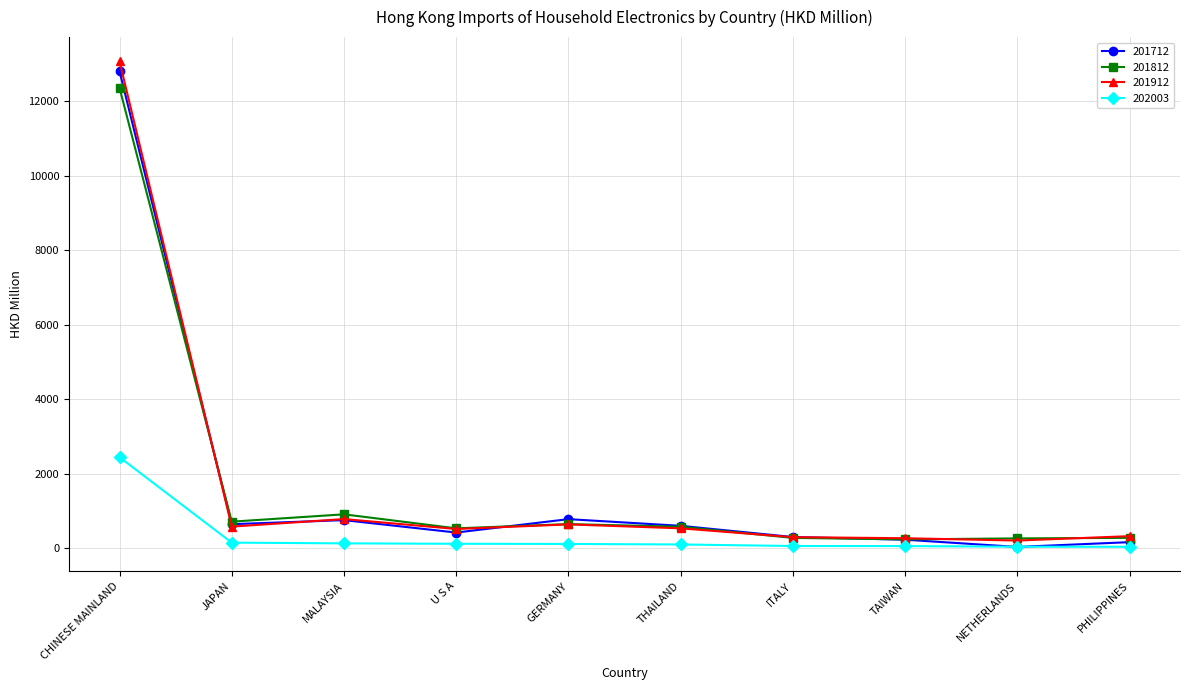

What is the maximum value for 202003?

2448.0